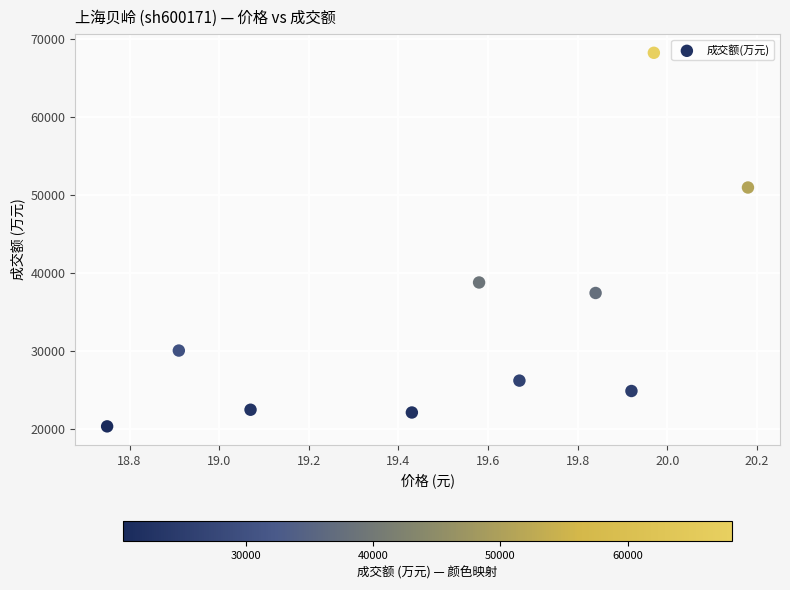

What is the average Y value?

34130